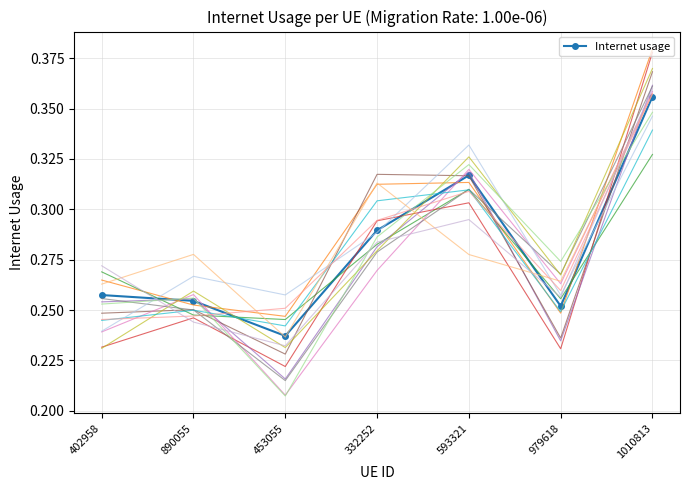

True or false: the data shows 0.3 at 332252.

True